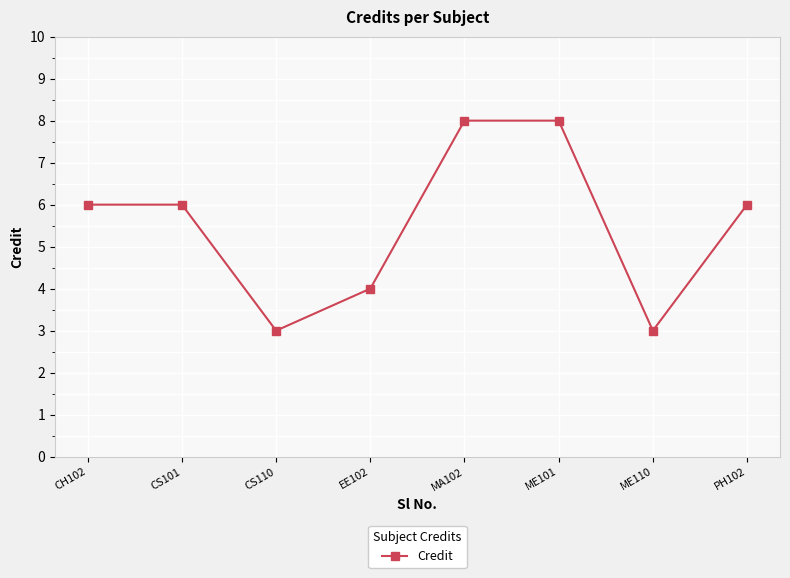

What value does the data have at PH102?

6